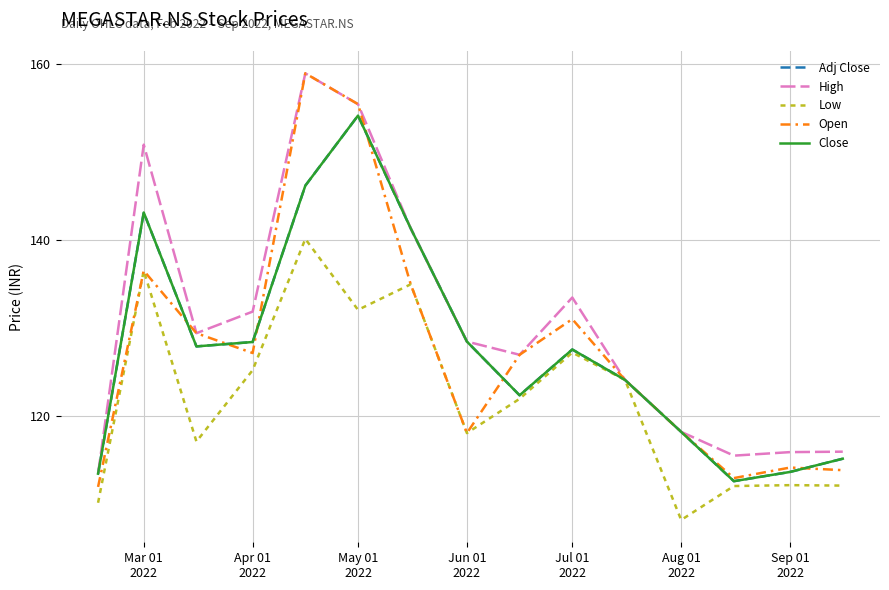

Is this an area chart (filled region under the line)?

No